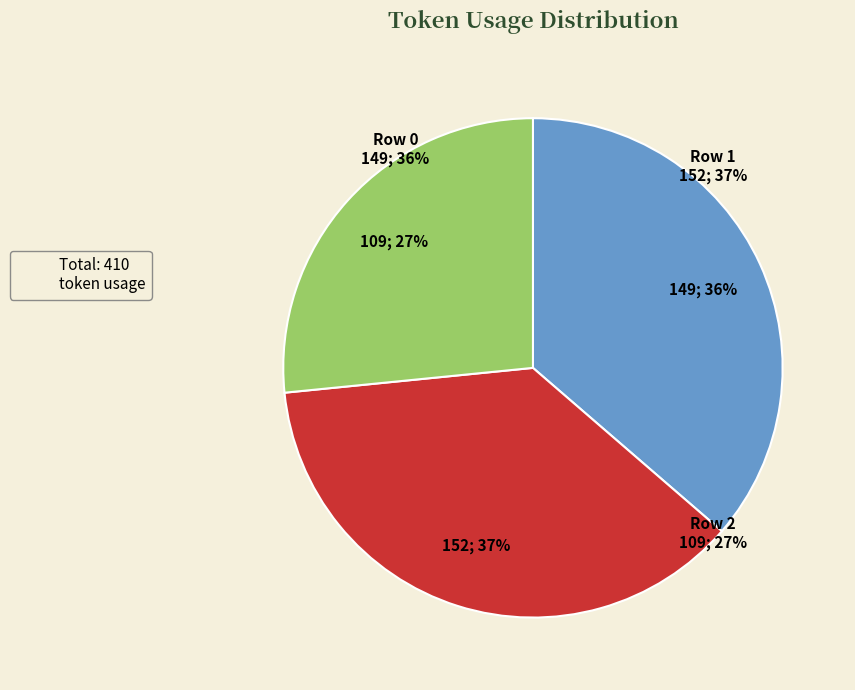

Combined, what portion of the pie is Row 0 and Row 2?

62.9%